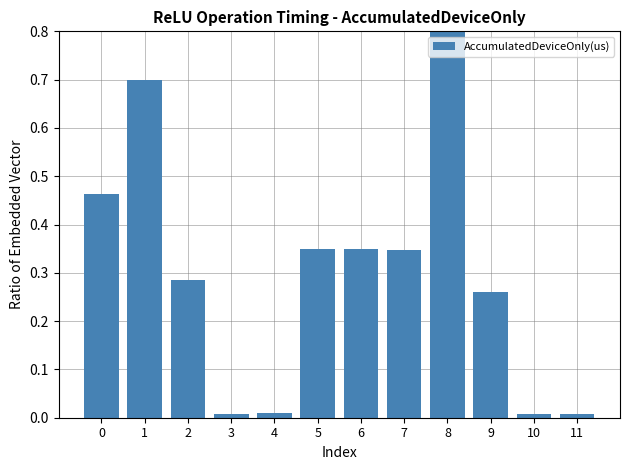

What is the value of the 9th bar from the left?

0.8